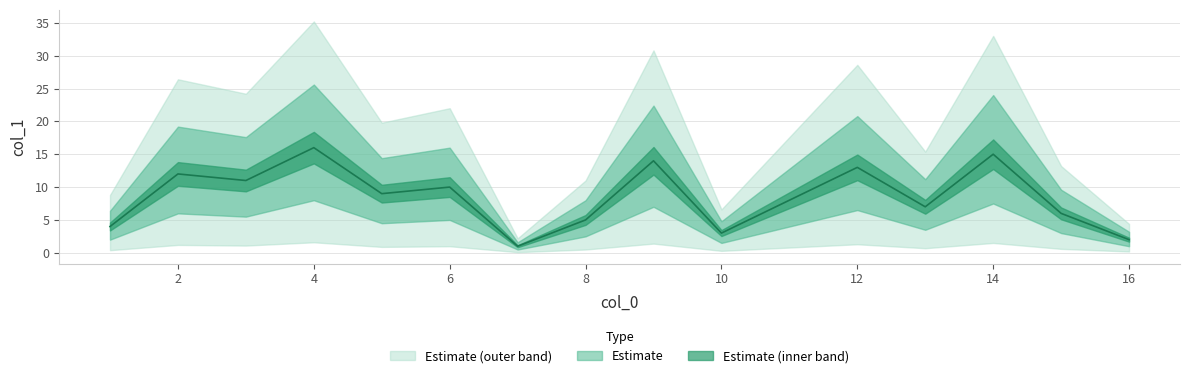

The chart shows a value of 13 at 11. True or false?

False